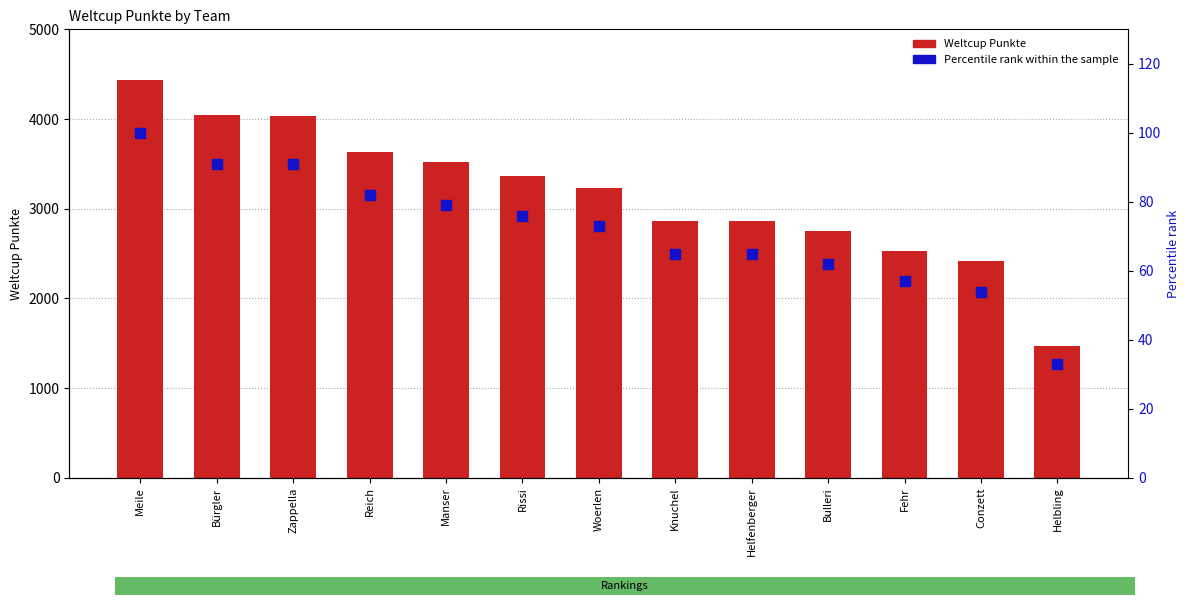

What is the total value across all series at Manser?

3596